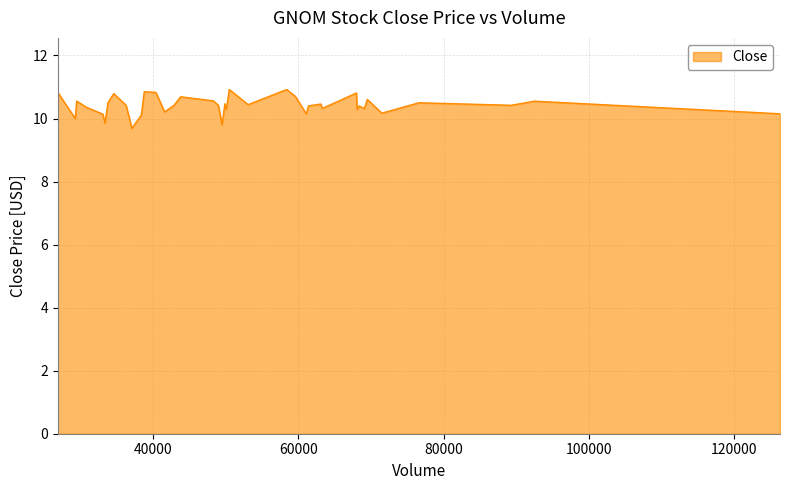

What is the smallest value displayed?

9.7